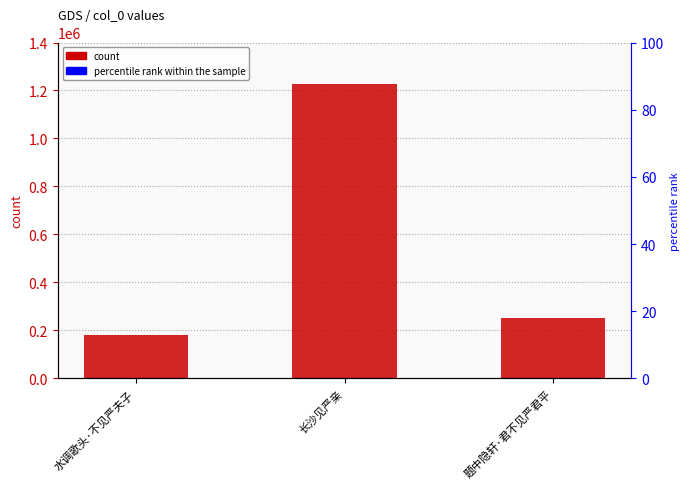

True or false: the data shows 182140 at 水调歌头·不见严夫子.

True